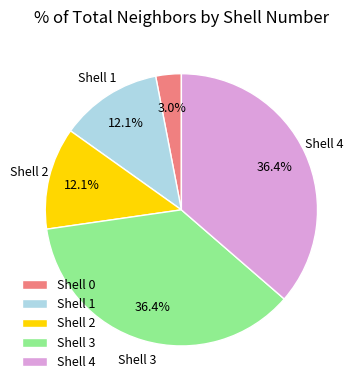

Combined, do Shell 3 and Shell 0 account for over 50%?

No